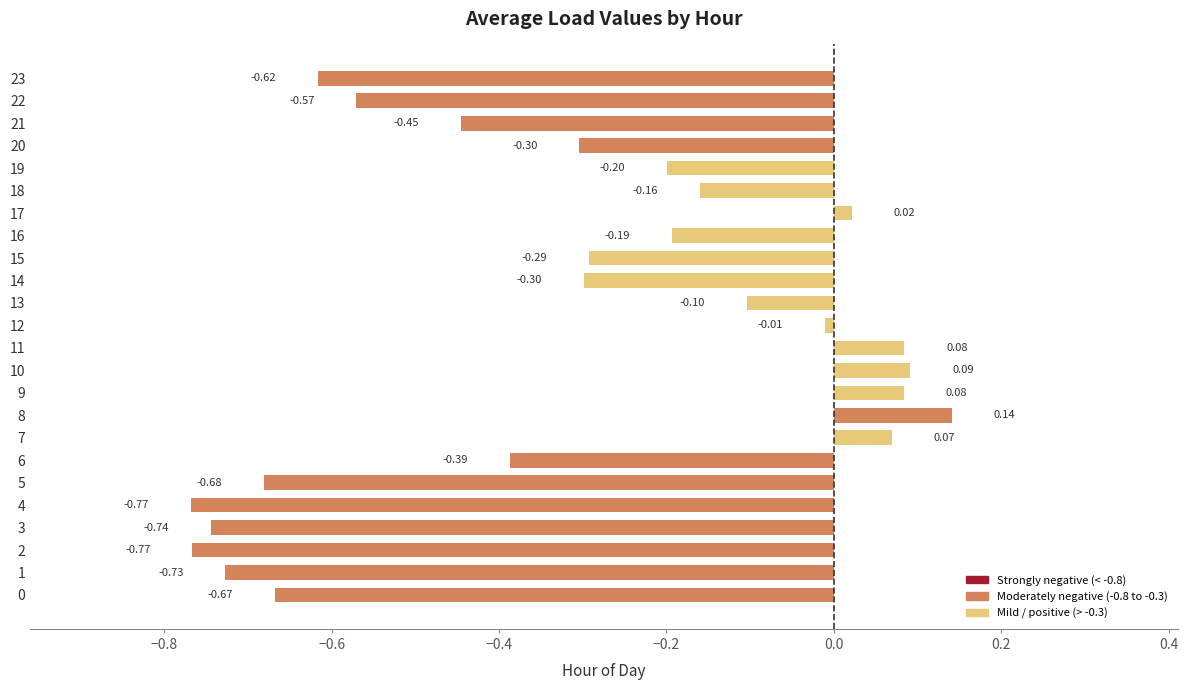

The chart shows a value of -0.1 at 13. True or false?

True